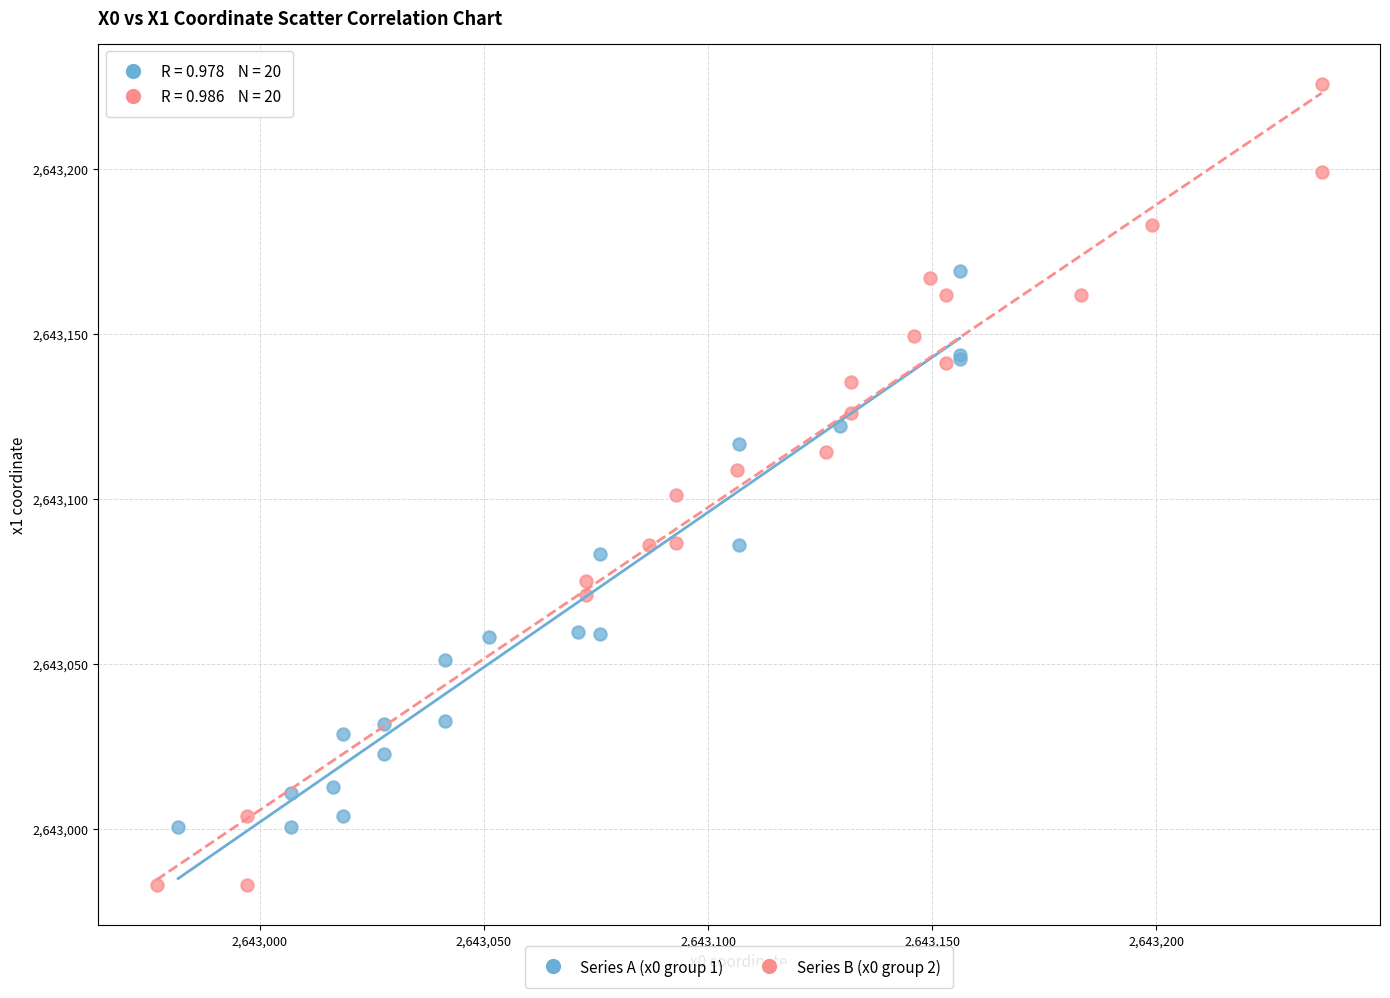

Which series has the largest Y range (max minus min)?

Series B (x0 group 2)